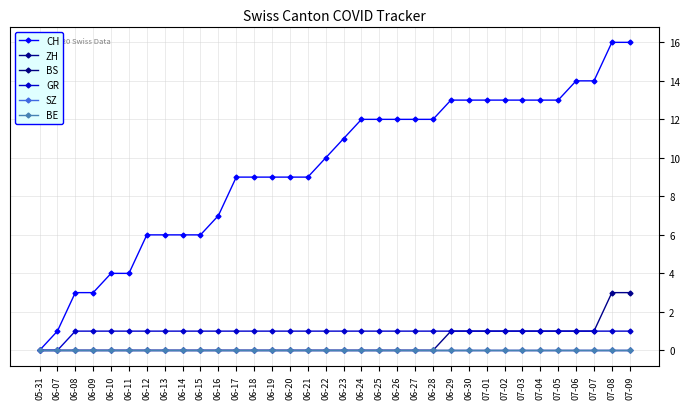

Is this an area chart (filled region under the line)?

No